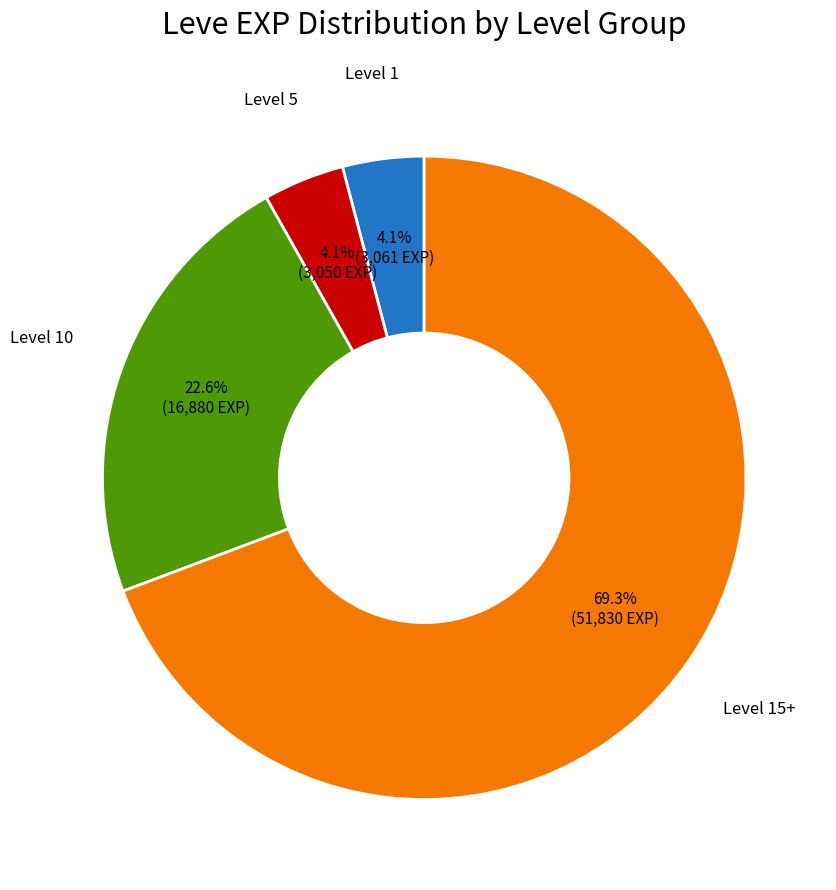

Which slice is the largest?

Level 15+